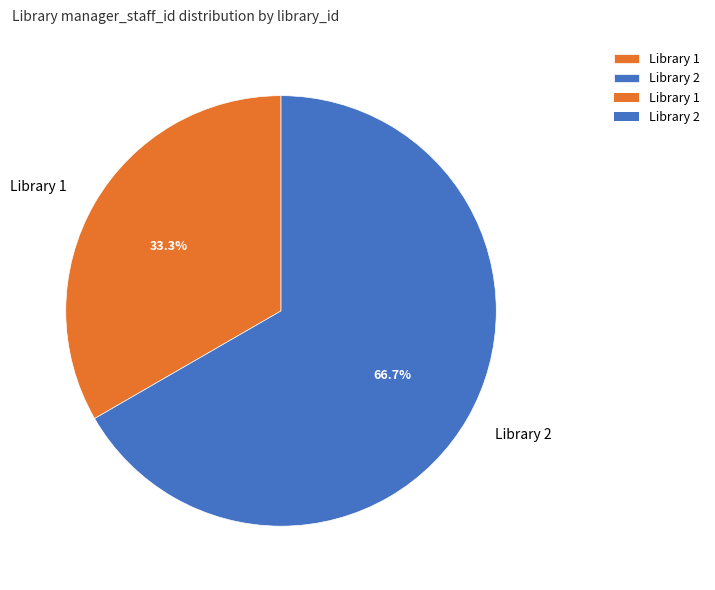

Which category has the biggest portion of the pie?

Library 2